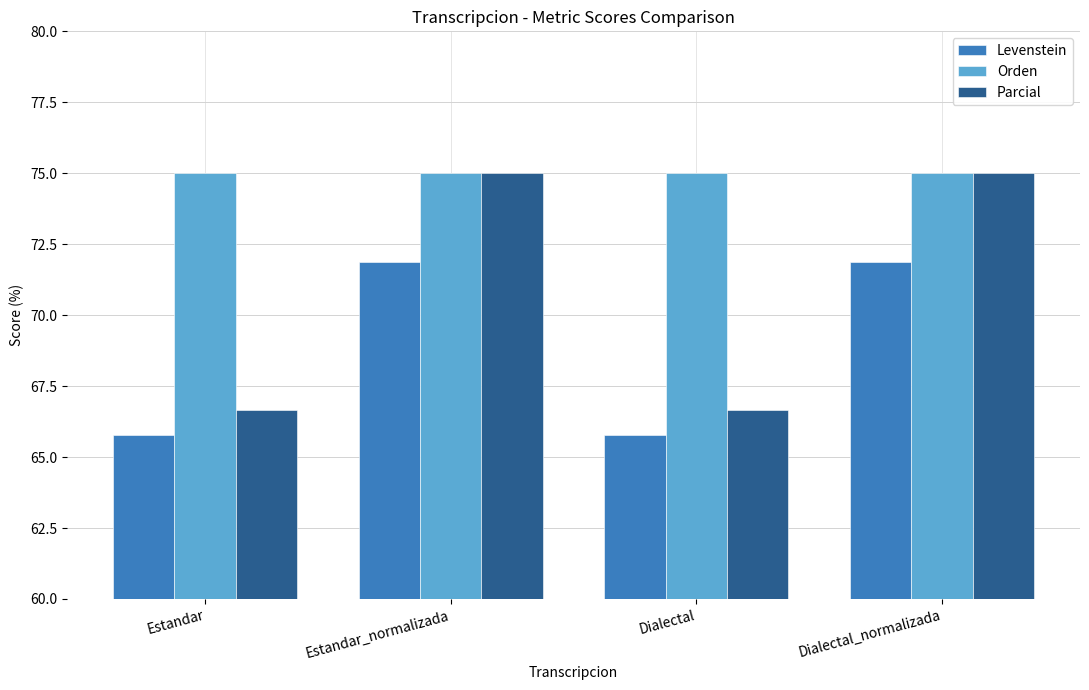

What is the total value across all series at Dialectal?

207.5